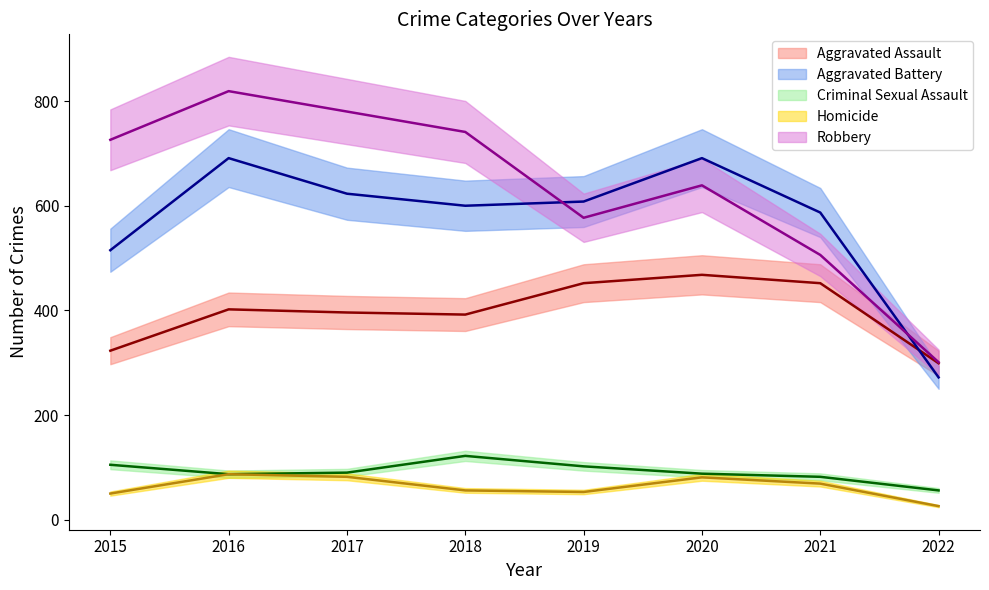

At how many categories does at least one series exceed 185?

8